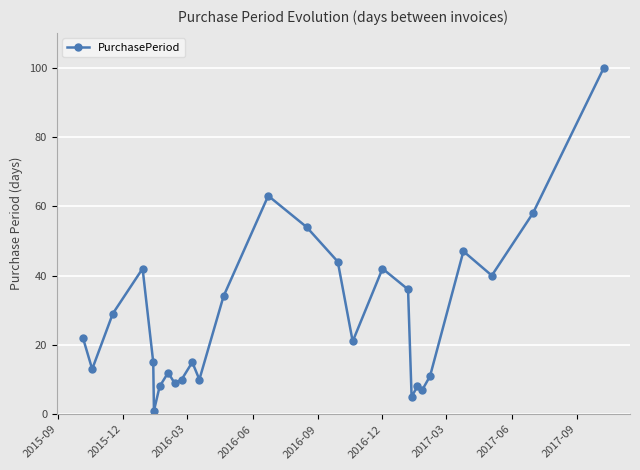

What is the greatest value displayed?

100